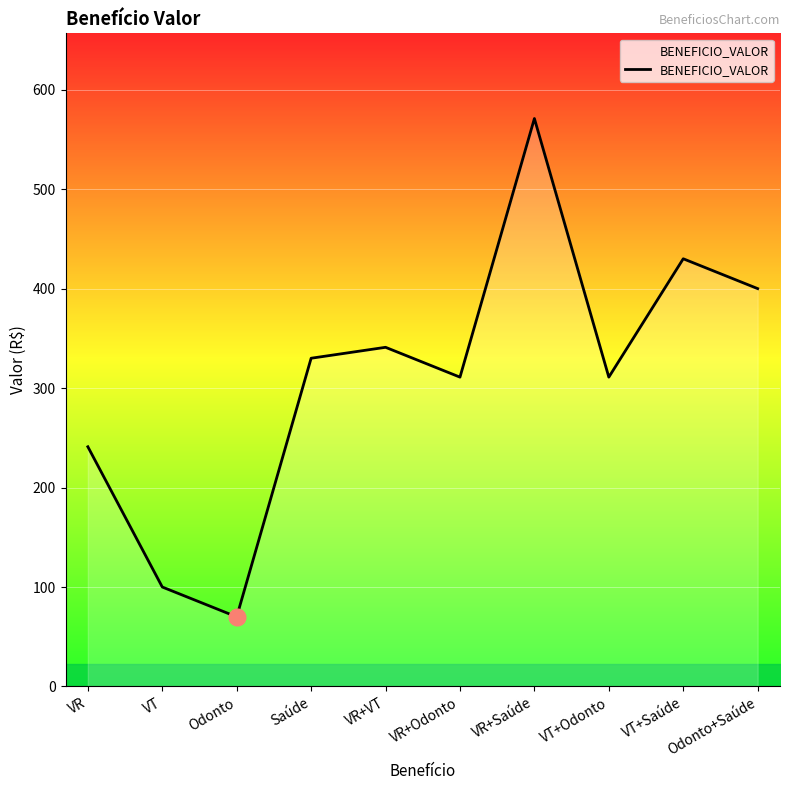

Where does the data first go above 329?

Saúde